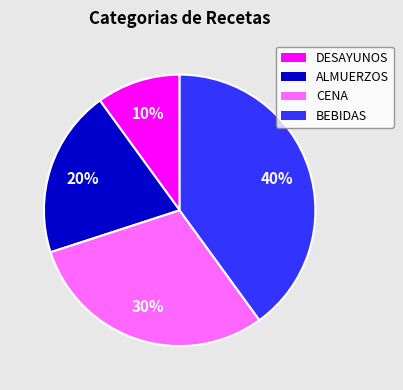

The DESAYUNOS slice represents 10% of the pie. True or false?

True